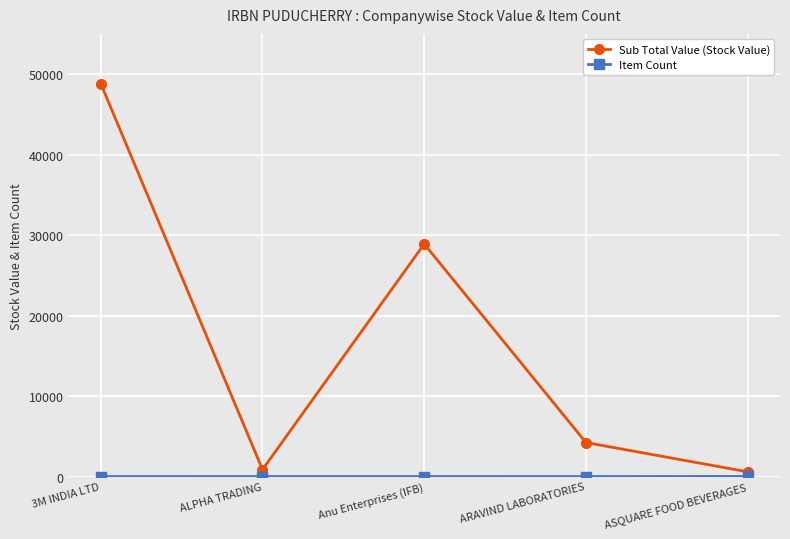

In Sub Total Value (Stock Value), how many points are higher than both neighbors (excluding endpoints)?

1